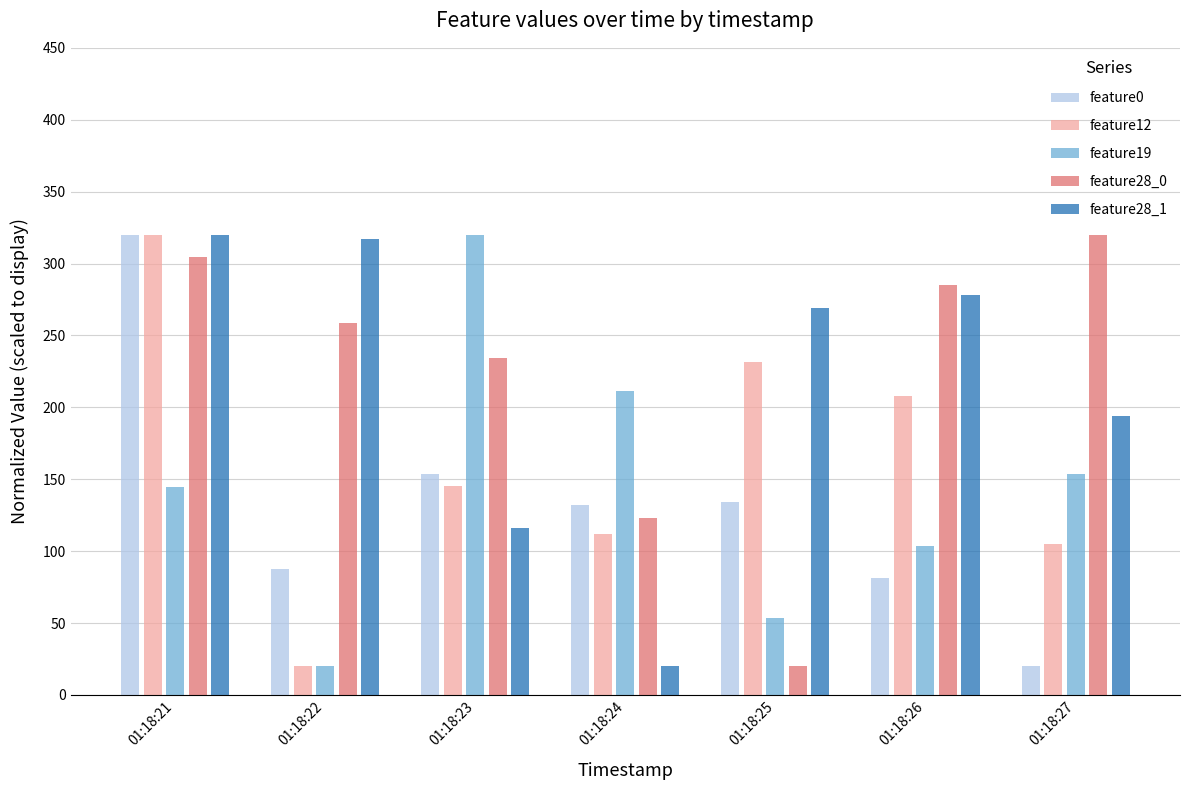

Which category has the highest value in the feature28_0 series?

01:18:27